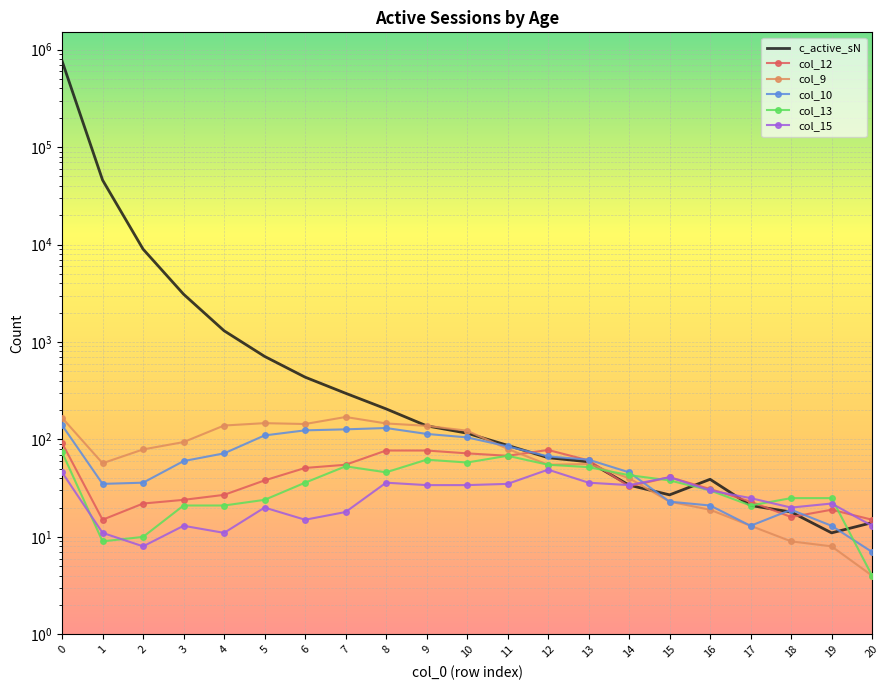

At which label is c_active_sN closest to 382816?

1